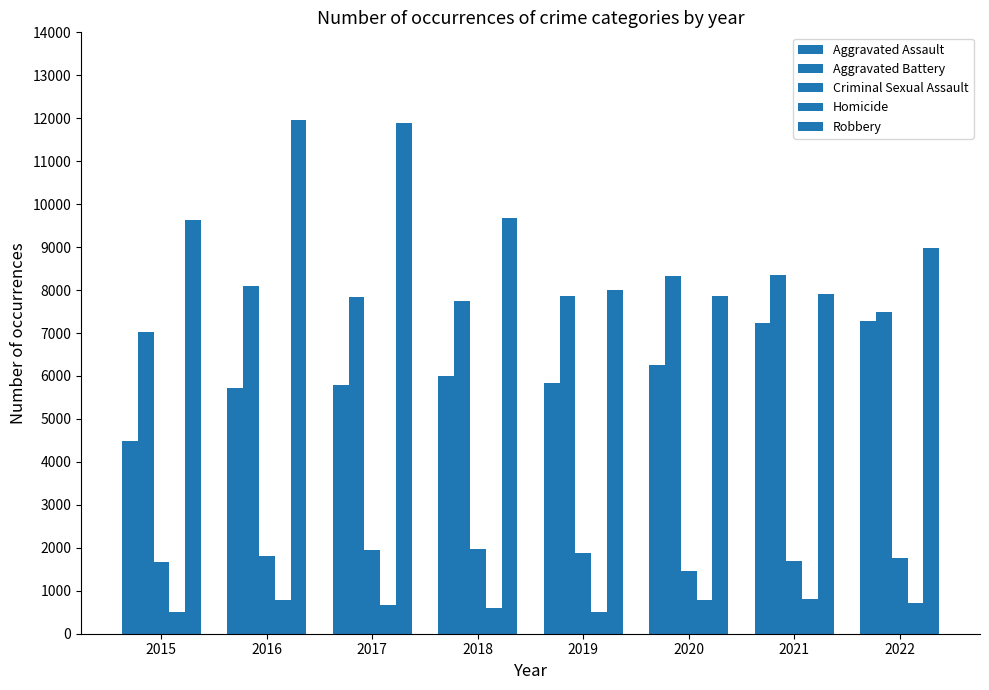

List the series in order of their peak value, lowest first.

Homicide, Criminal Sexual Assault, Aggravated Assault, Aggravated Battery, Robbery